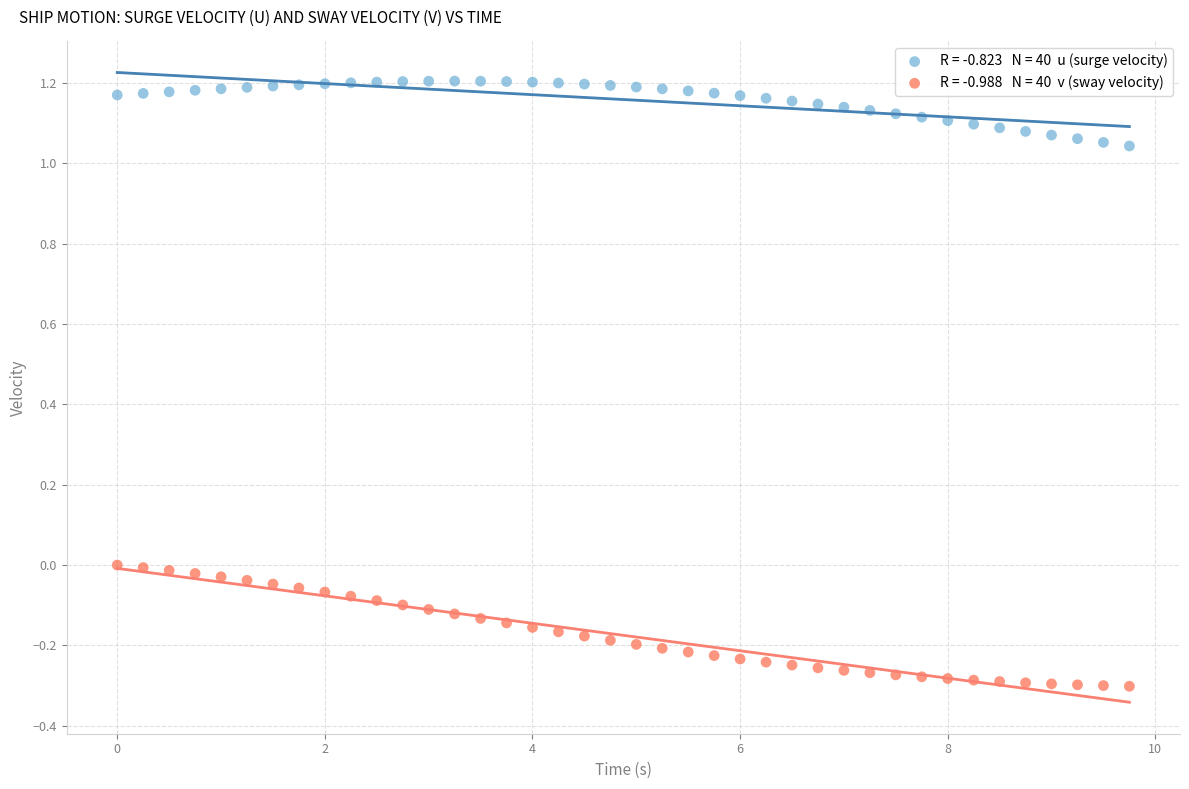

Across all data points, what is the range of X values (max minus min)?

9.8